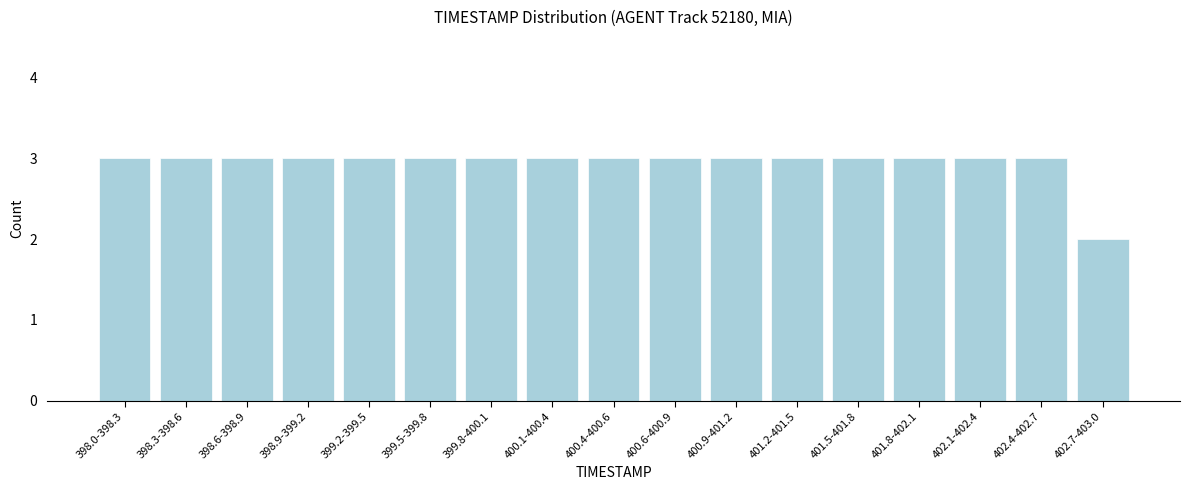

Reading left to right, list all the values displayed in this chart.

3	3	3	3	3	3	3	3	3	3	3	3	3	3	3	3	2